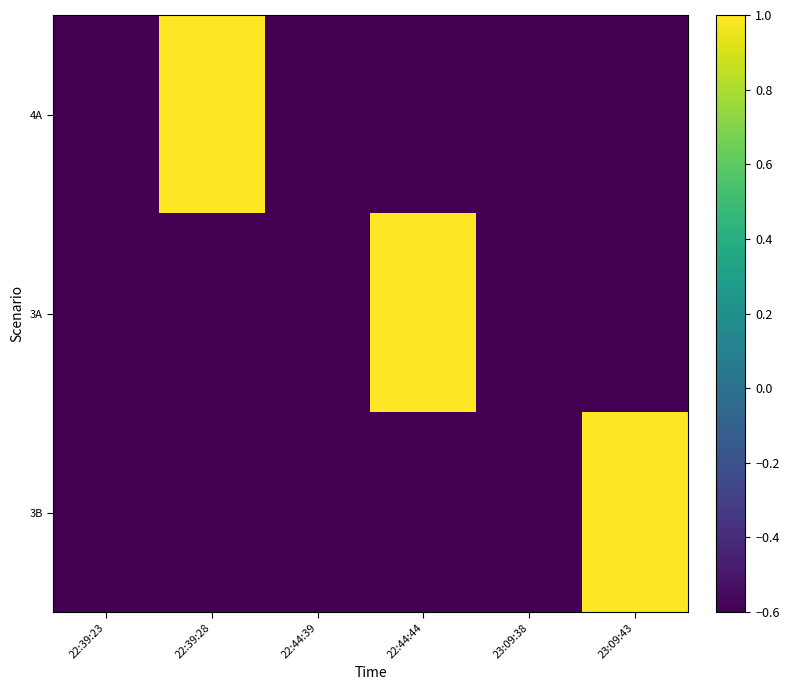

Reading right to left, list all the values displayed in this chart.

4A: 23:09:43=-0.6	23:09:38=-0.6	22:44:44=-0.6	22:44:39=-0.6	22:39:28=1.0	22:39:23=-0.6
3A: 23:09:43=-0.6	23:09:38=-0.6	22:44:44=1.0	22:44:39=-0.6	22:39:28=-0.6	22:39:23=-0.6
3B: 23:09:43=1.0	23:09:38=-0.6	22:44:44=-0.6	22:44:39=-0.6	22:39:28=-0.6	22:39:23=-0.6